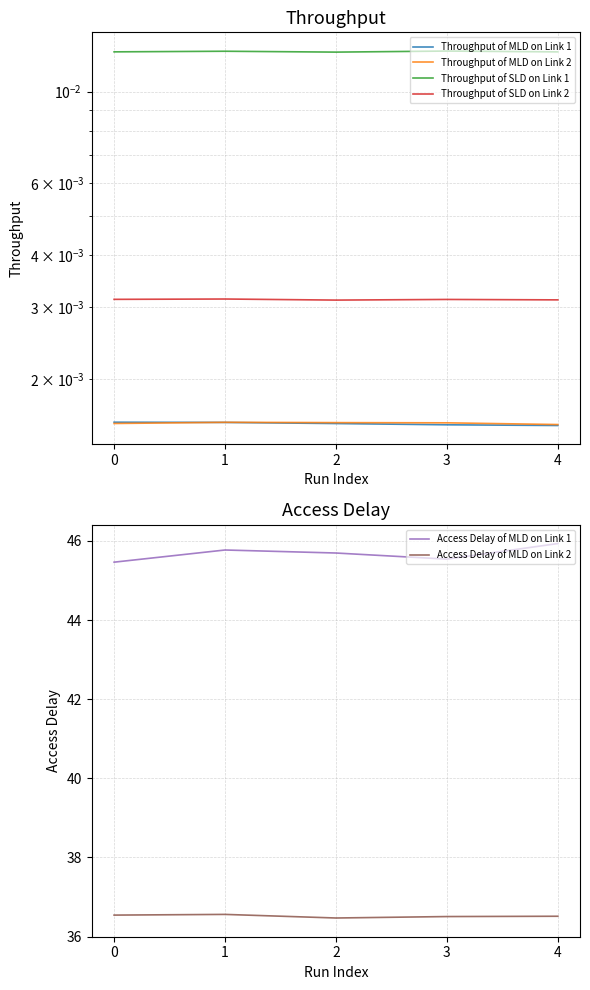

Is the value of Throughput of SLD on Link 2 at 4 greater than the value of Throughput of MLD on Link 1 at 2?

Yes